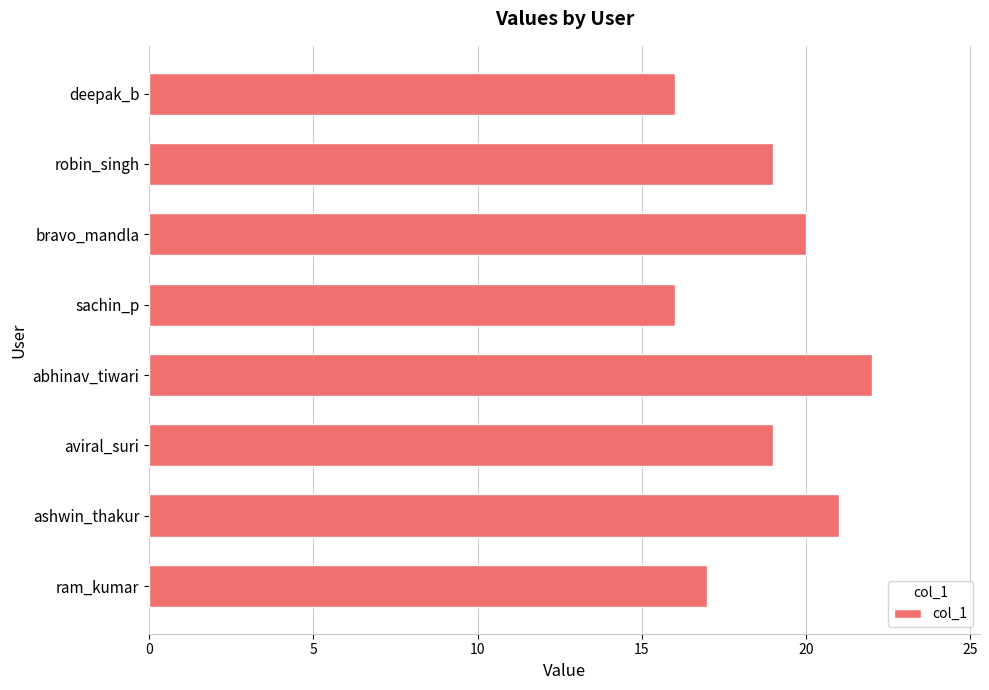

What is the ratio of the value at ashwin_thakur to the value at abhinav_tiwari?

1.0